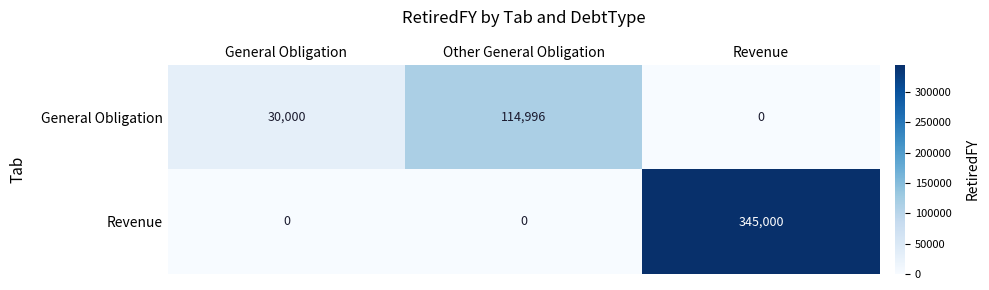

Which series changed the most between General Obligation and Other General Obligation?

General Obligation